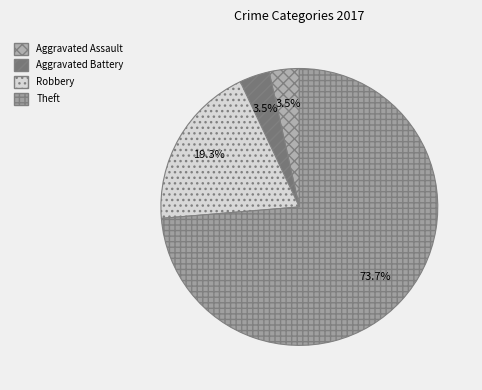

What is the largest slice in the pie chart?

Theft